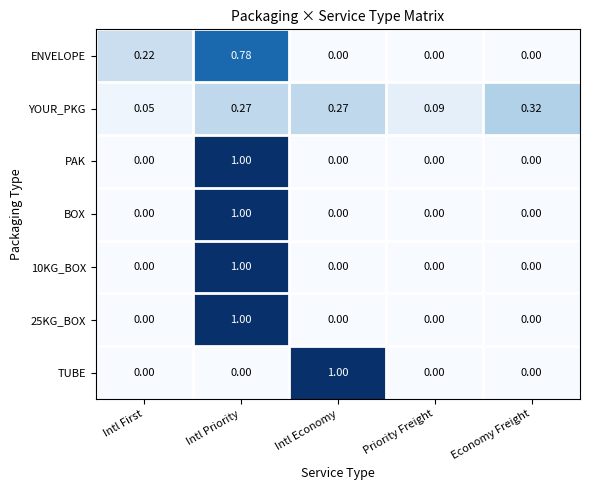

Is the value of TUBE at Intl Economy greater than the value of ENVELOPE at Intl Economy?

Yes